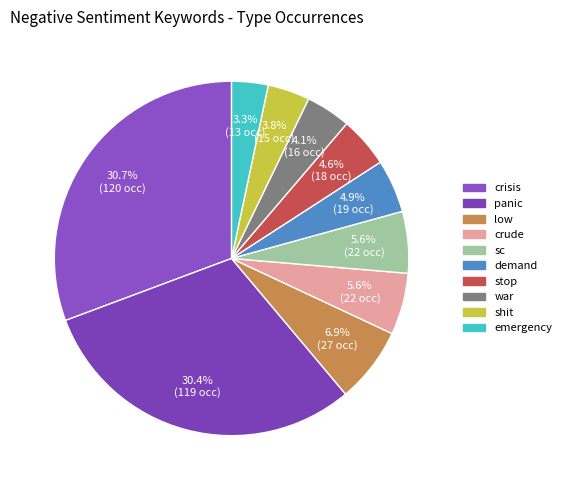

Combined, what portion of the pie is war and emergency?

7.4%